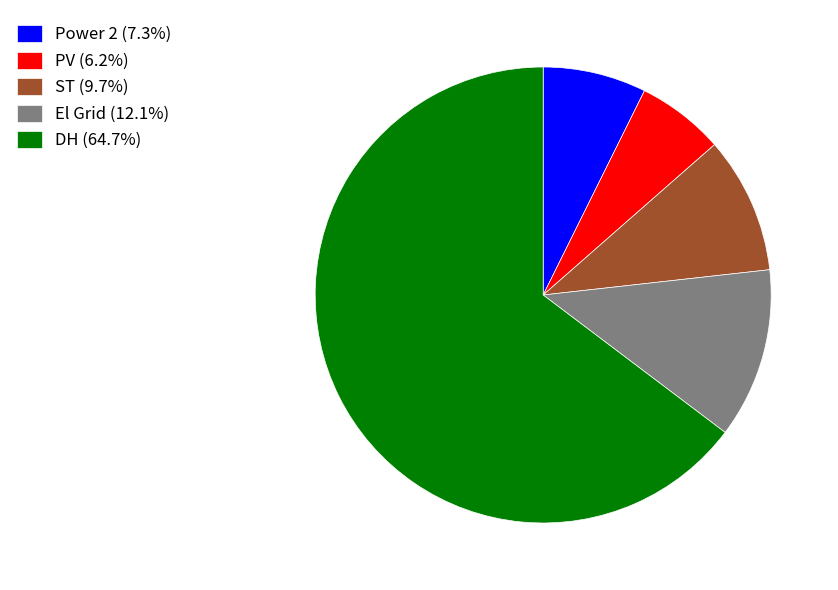

Do Power 2 (7.3%) and ST (9.7%) together represent more than half of the pie?

No